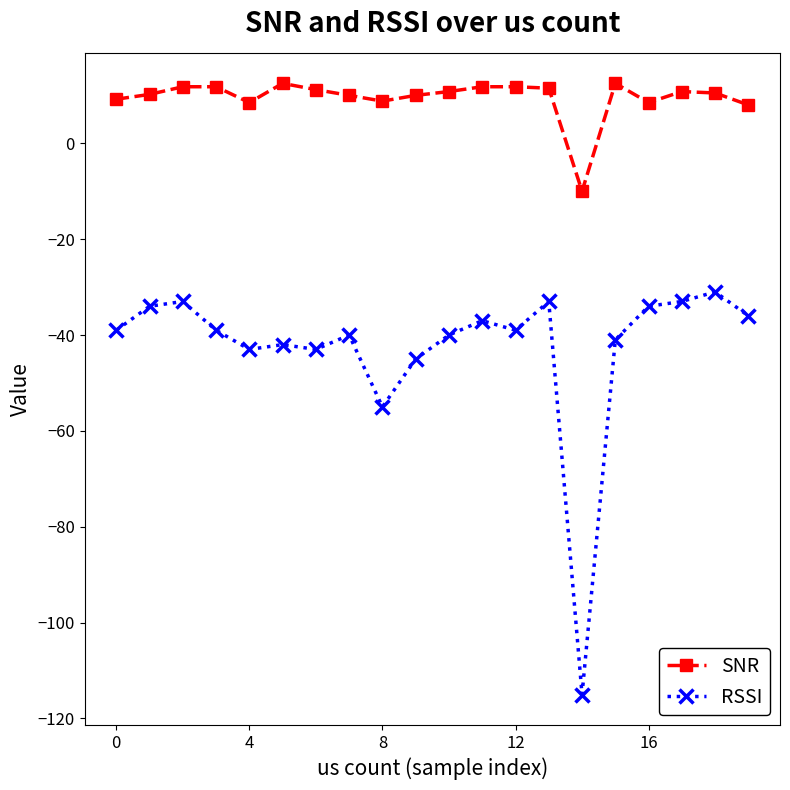

What is the highest value of the SNR series?

12.5